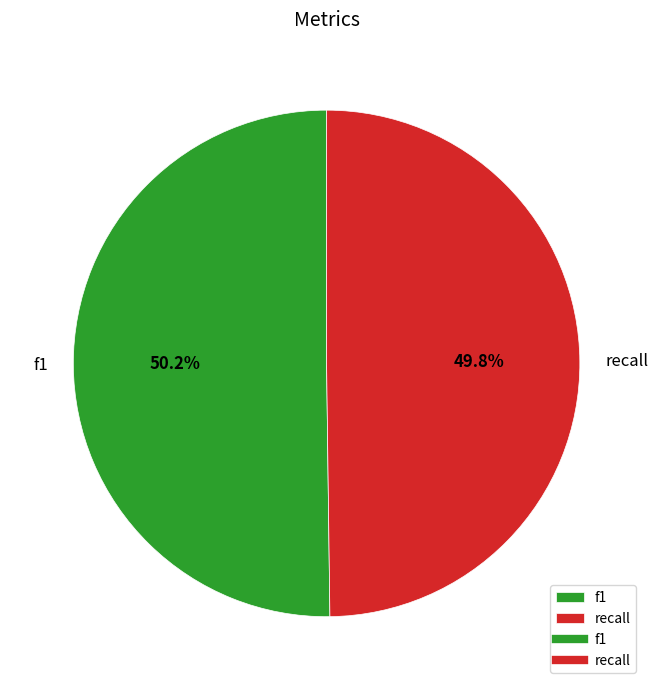

Count the number of slices in the pie.

2